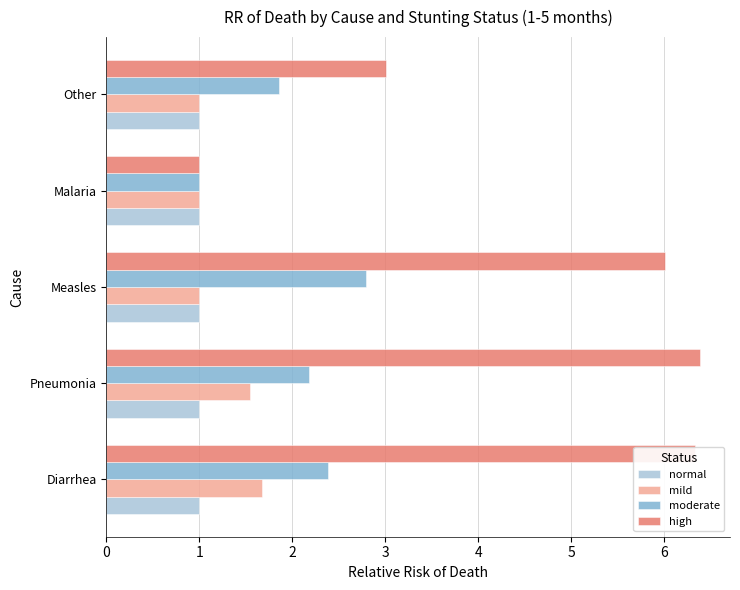

Between Malaria and Other, which series saw the biggest shift?

high